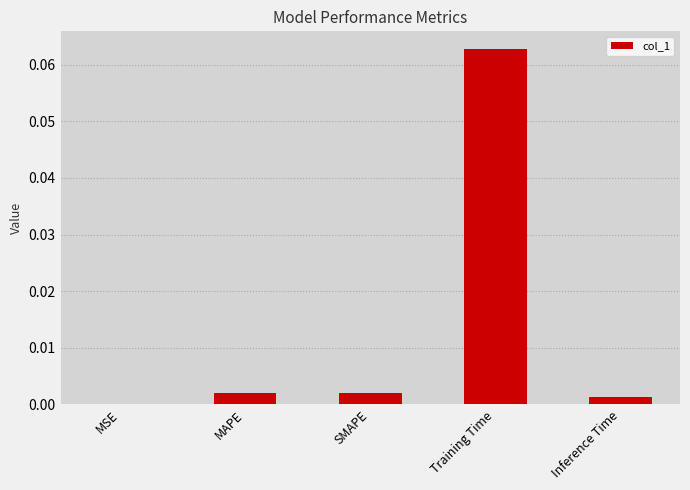

Which label corresponds to the largest value in the chart?

Training Time